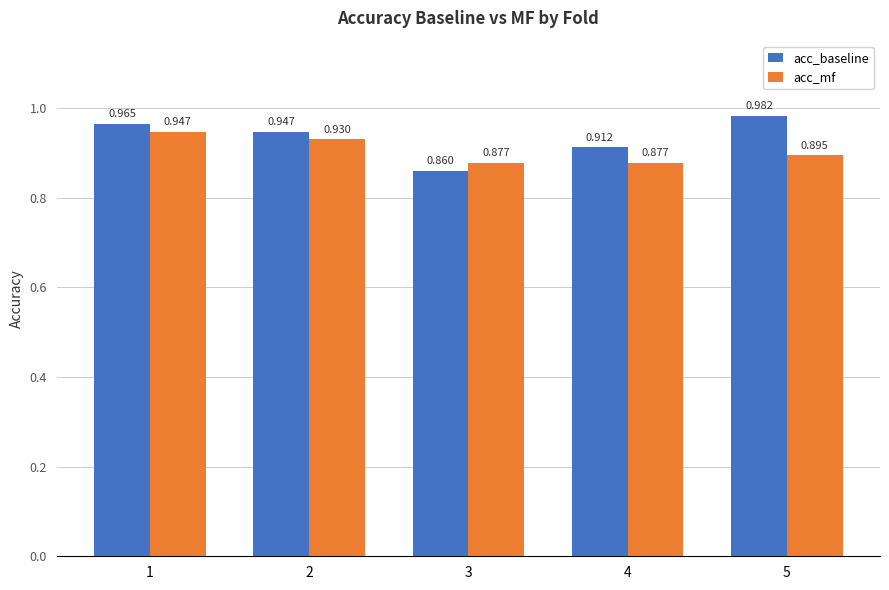

What are all the series names shown in the legend?

acc_baseline, acc_mf